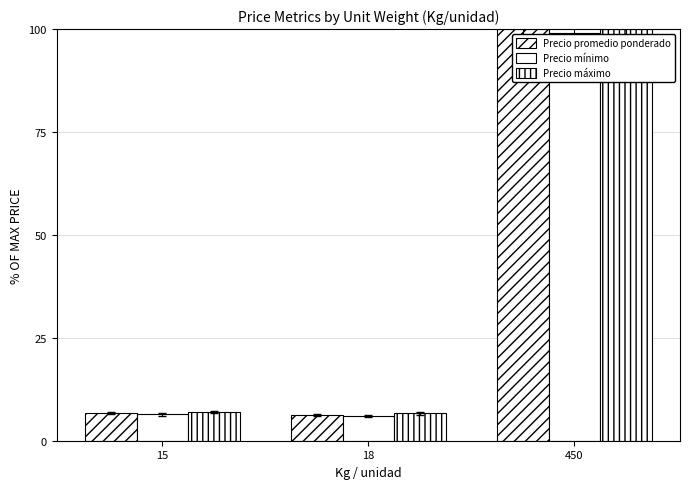

How many bars are there in total?

9